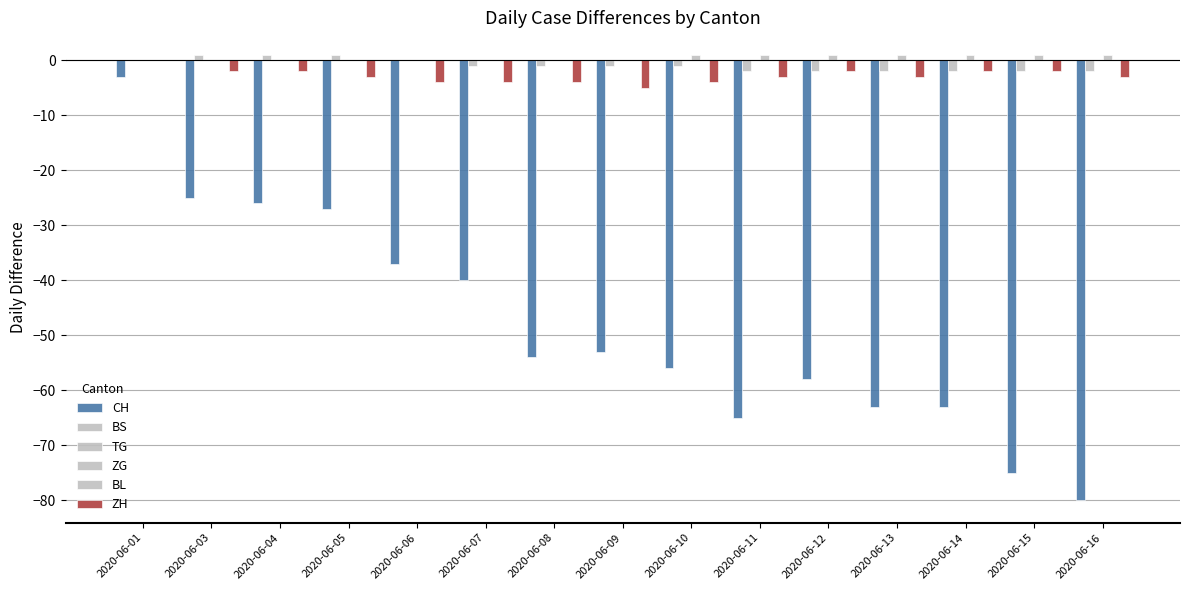

How many bars are there in each group?

6